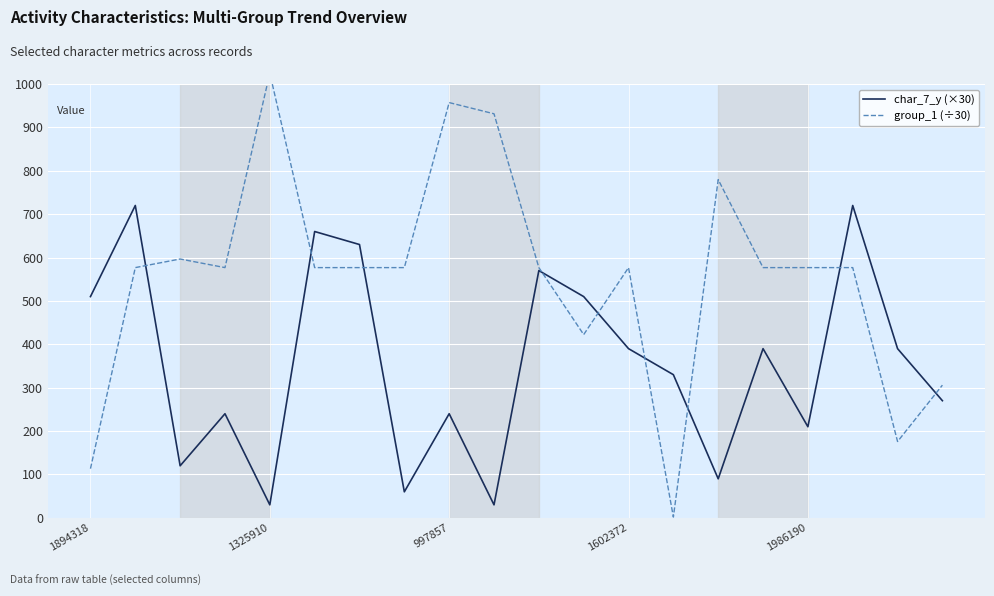

How many categories are shown in the chart?

20